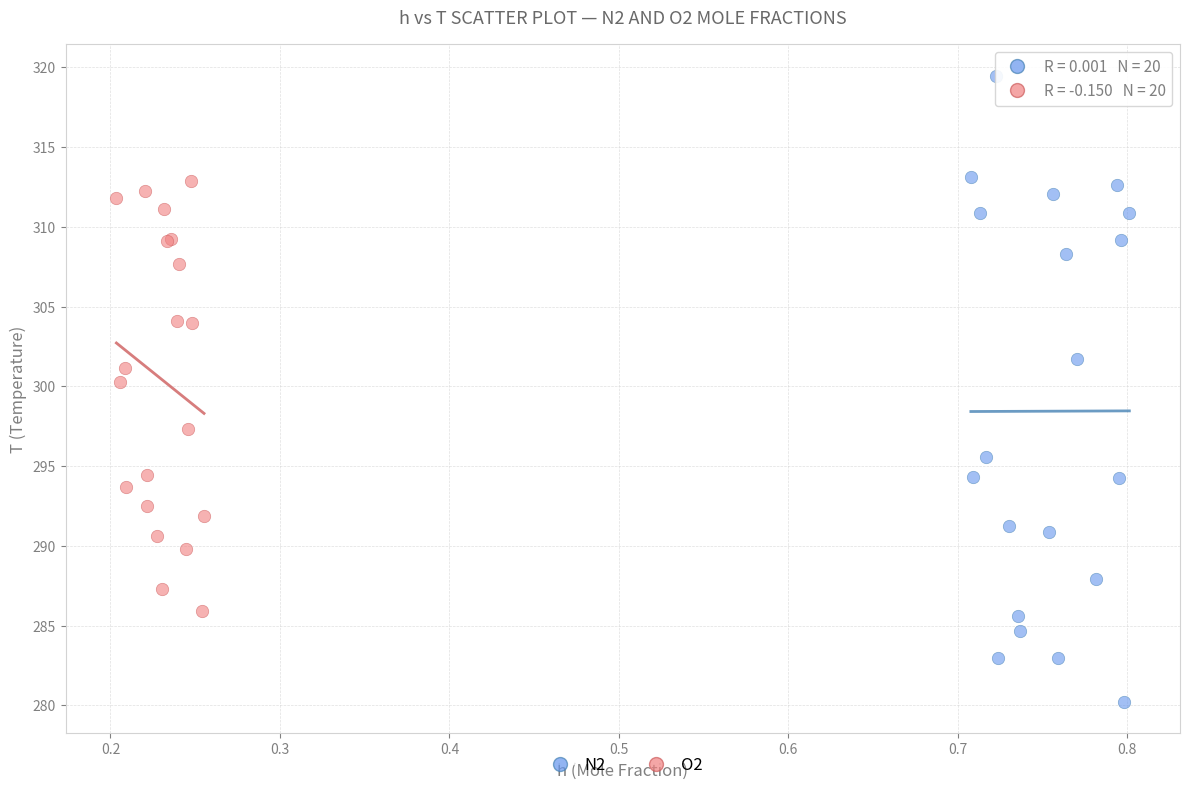

Which series reaches the maximum Y coordinate?

N2